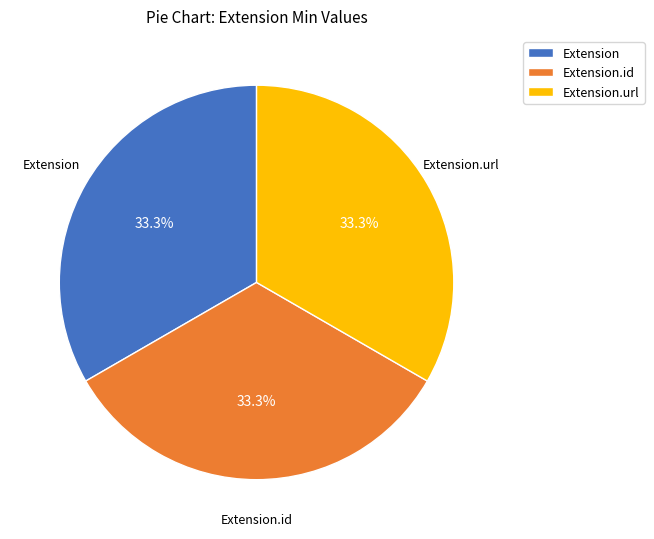

Does Extension.id represent more than half of the total?

No